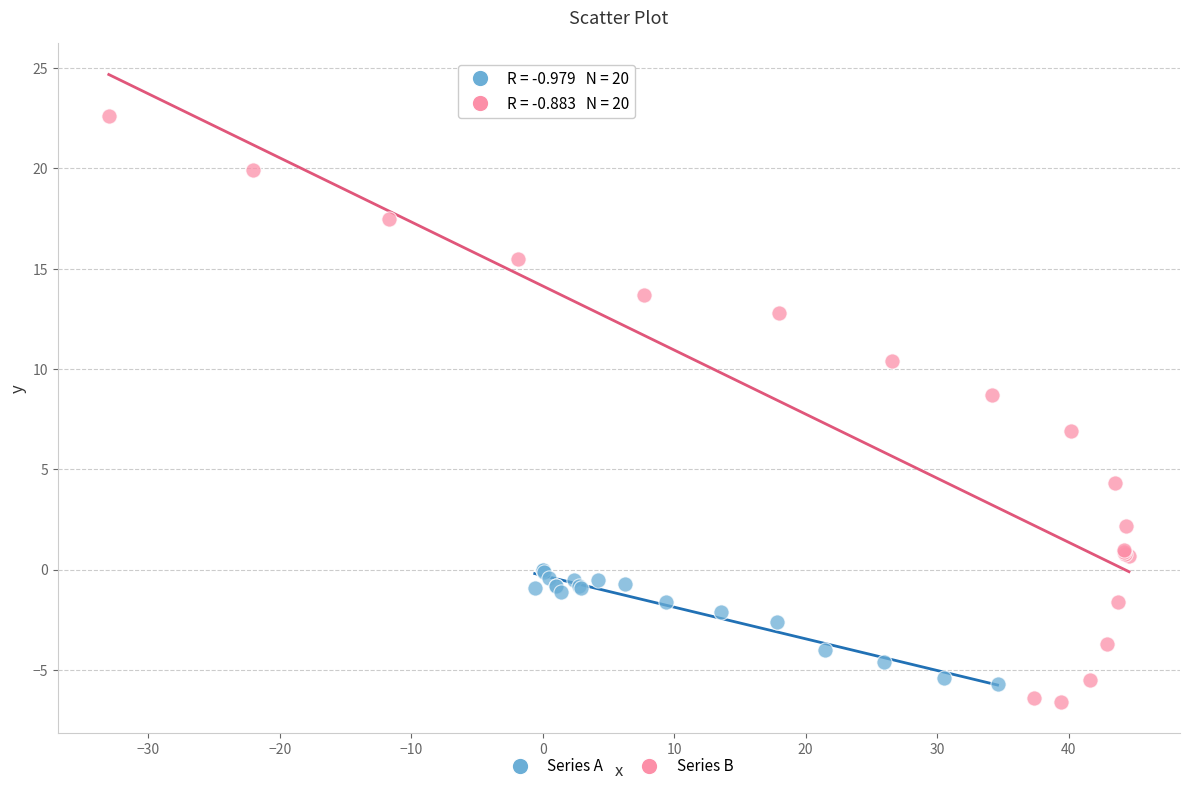

Which series has the widest spread of Y values?

Series B